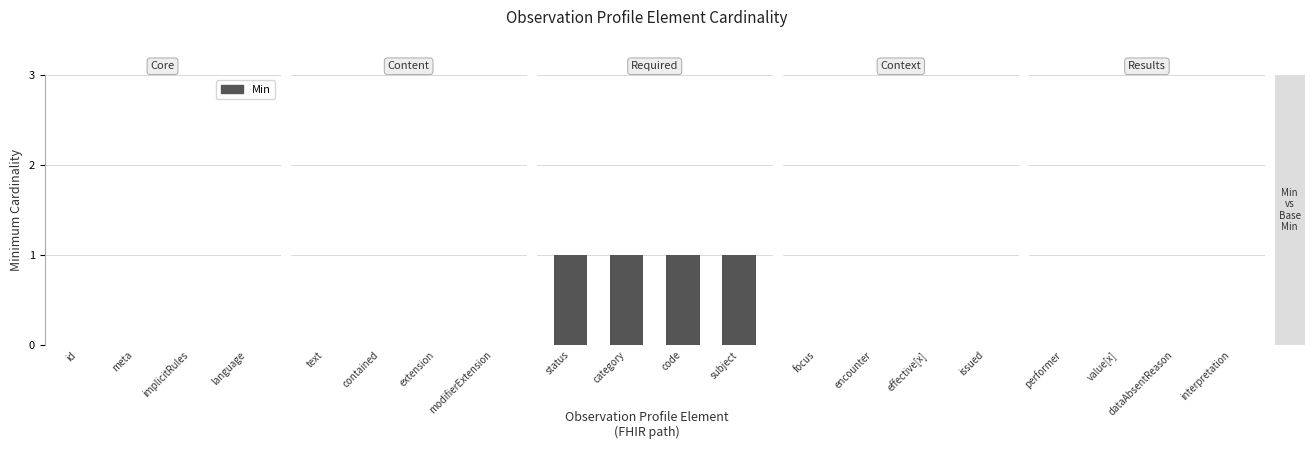

Rank the series by their maximum value, from lowest to highest.

Min, Base Min